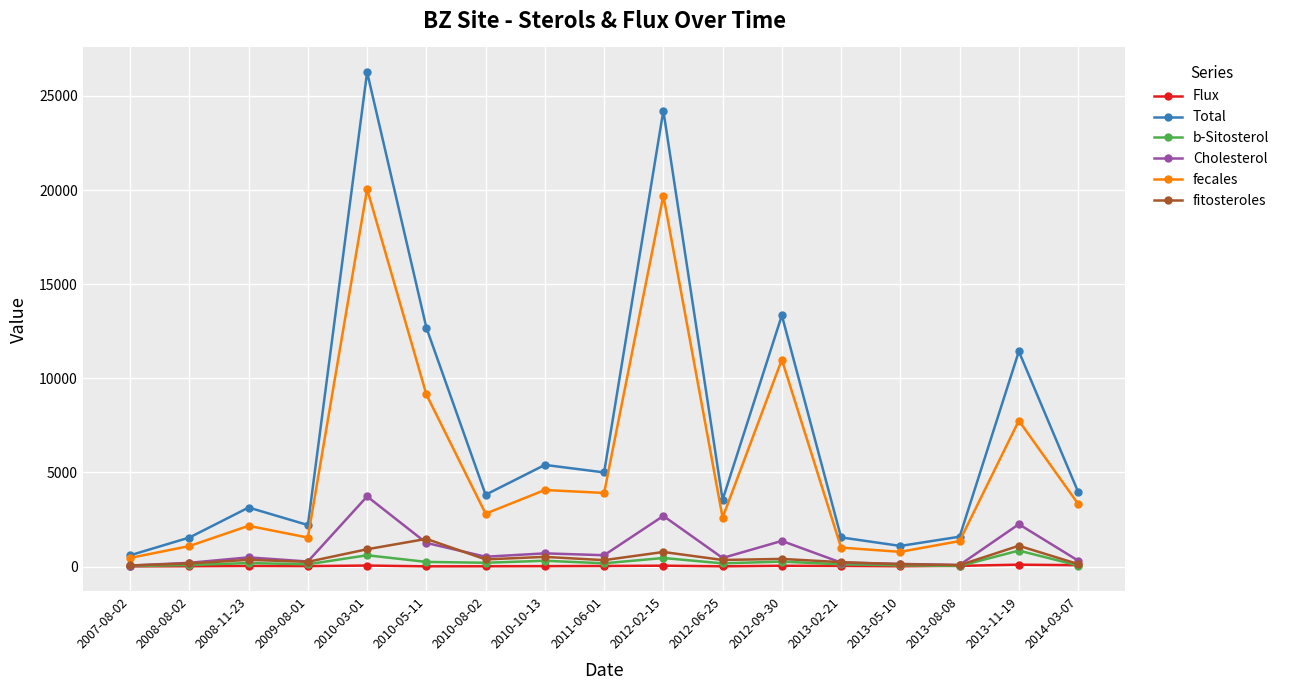

True or false: b-Sitosterol and fecales cross at least once.

False